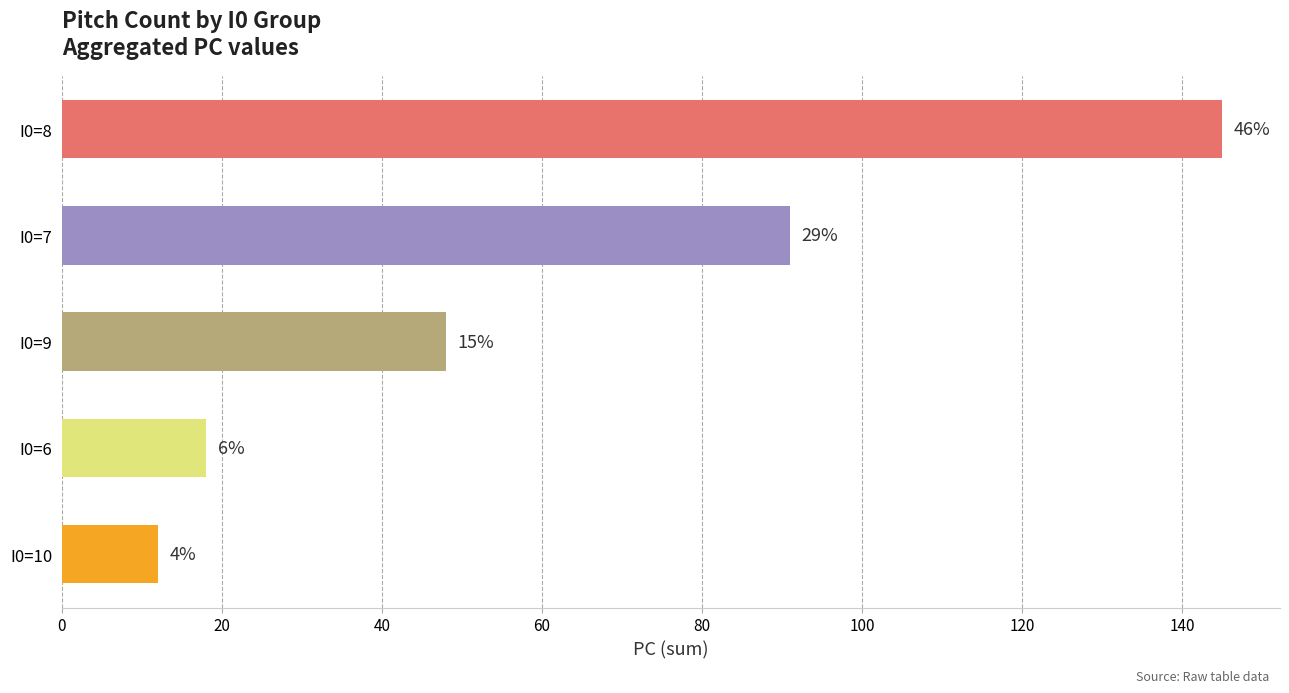

What is the maximum value shown in the chart?

145